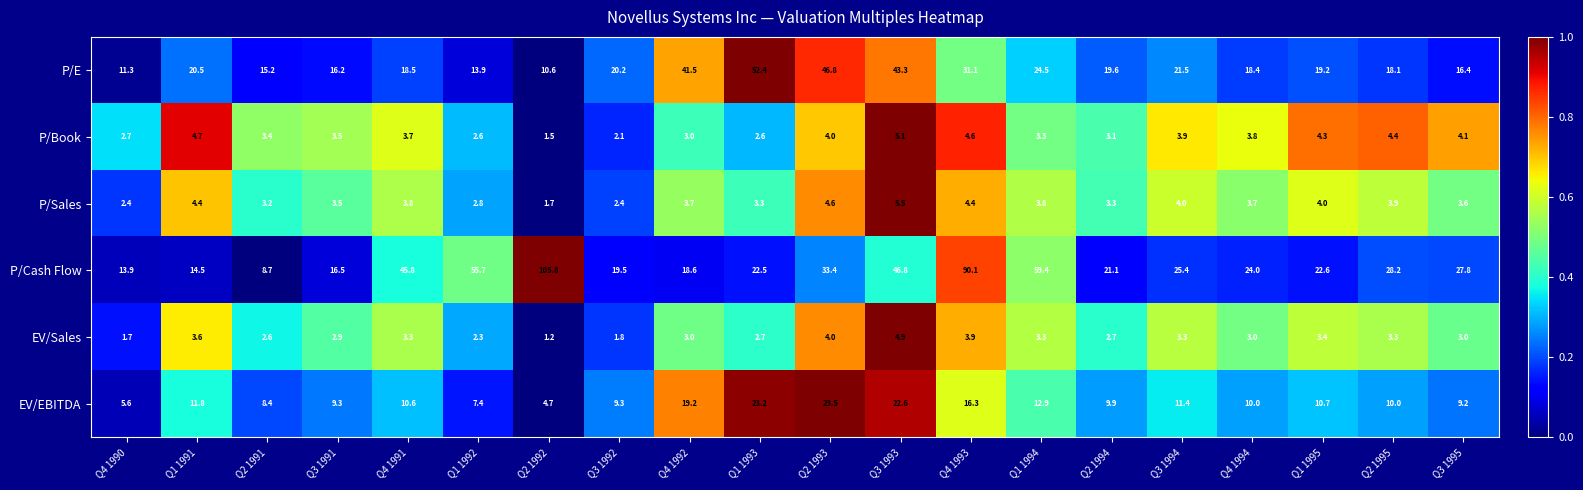

Which series has the widest spread of values?

P/Cash Flow